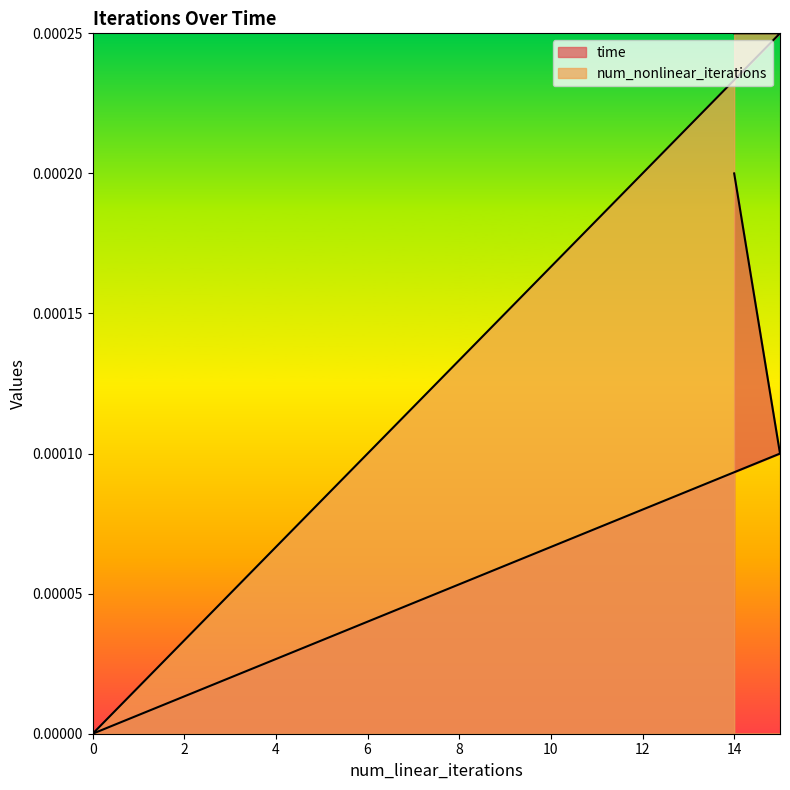

What are all the series names shown in the legend?

time, num_nonlinear_iterations